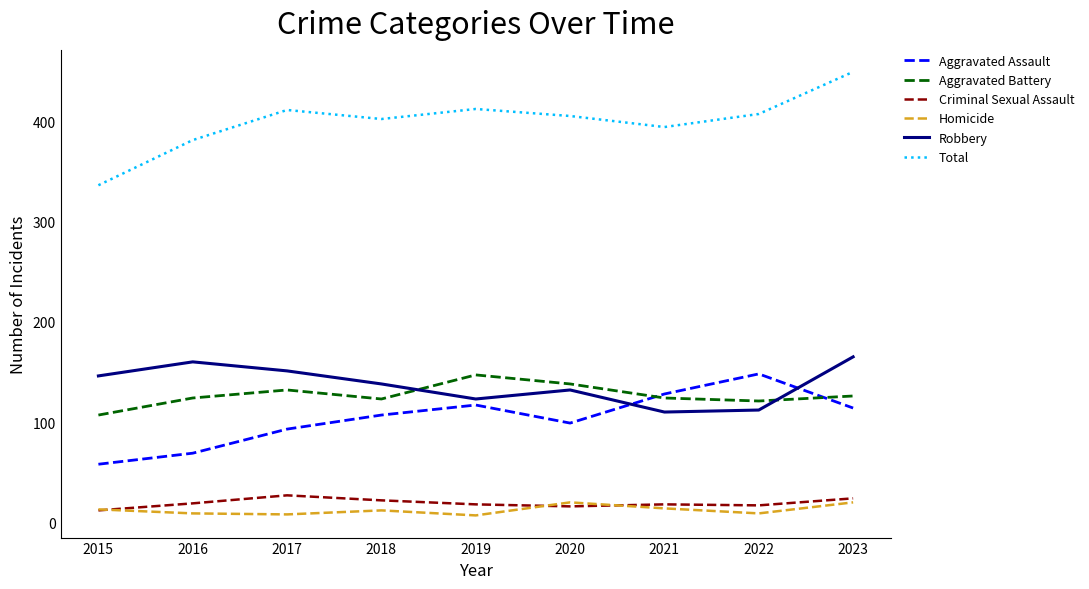

What is the difference between the highest and lowest values at 2020?

389